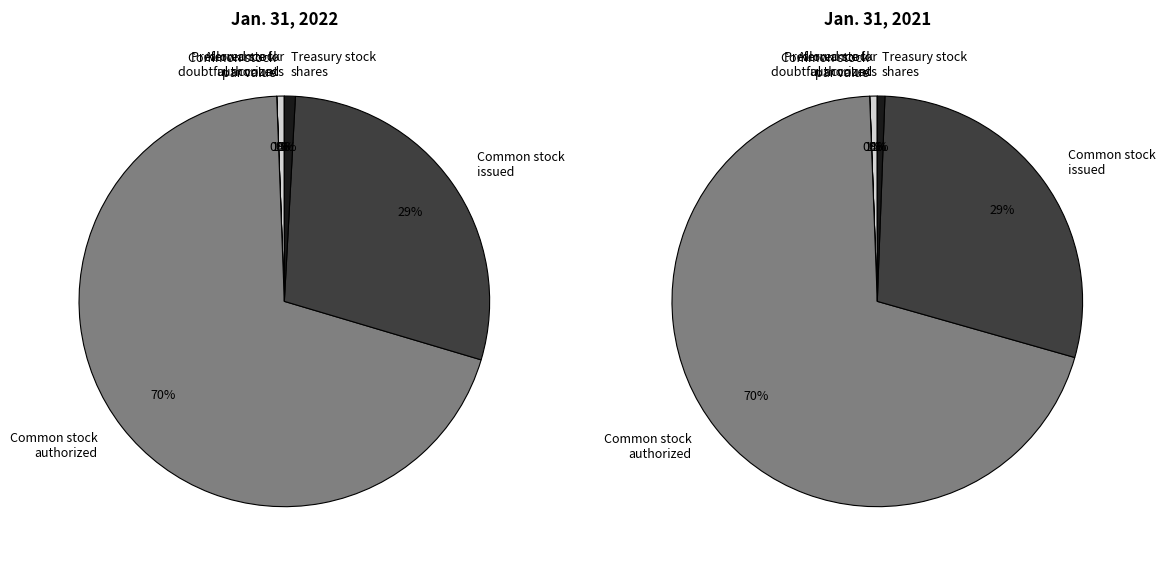

Which category has the biggest portion of the pie?

Common stock
authorized